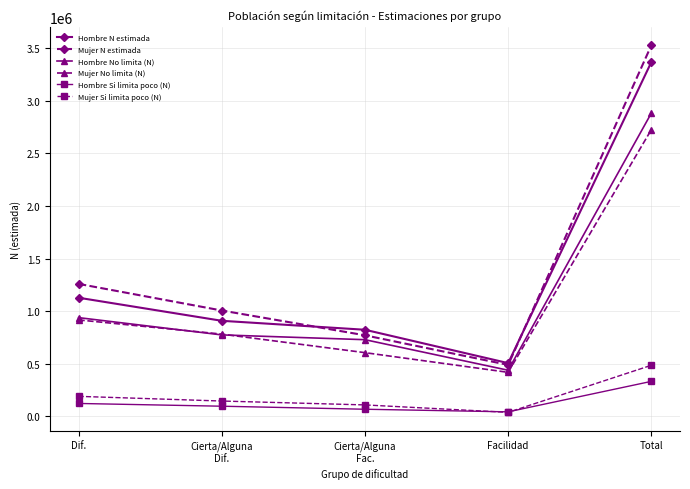

Which series changed the most between Cierta/Alguna
Dif. and Facilidad?

Mujer N estimada